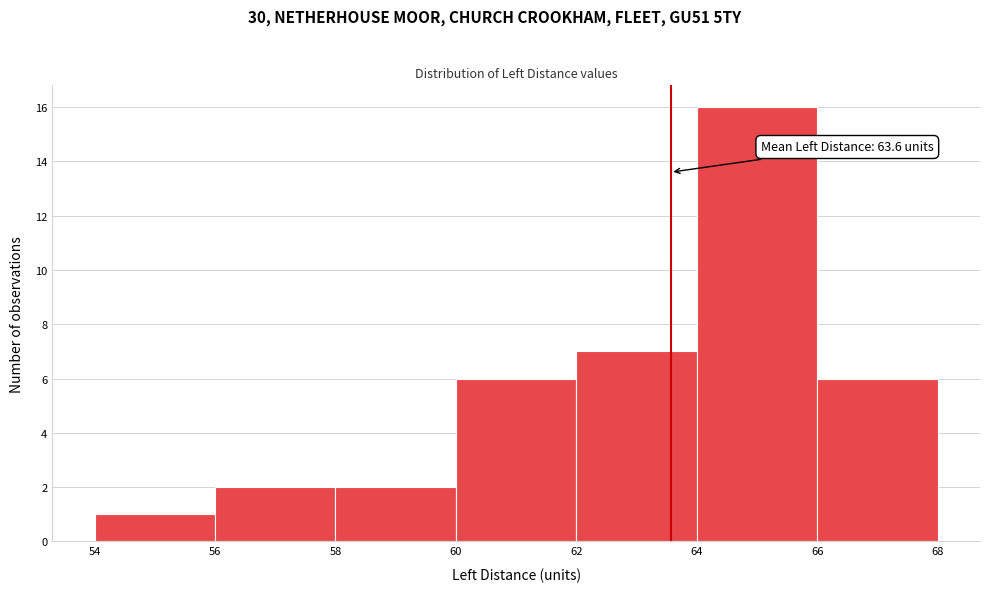

Which range on the x-axis has the tallest bar?

64 to 66